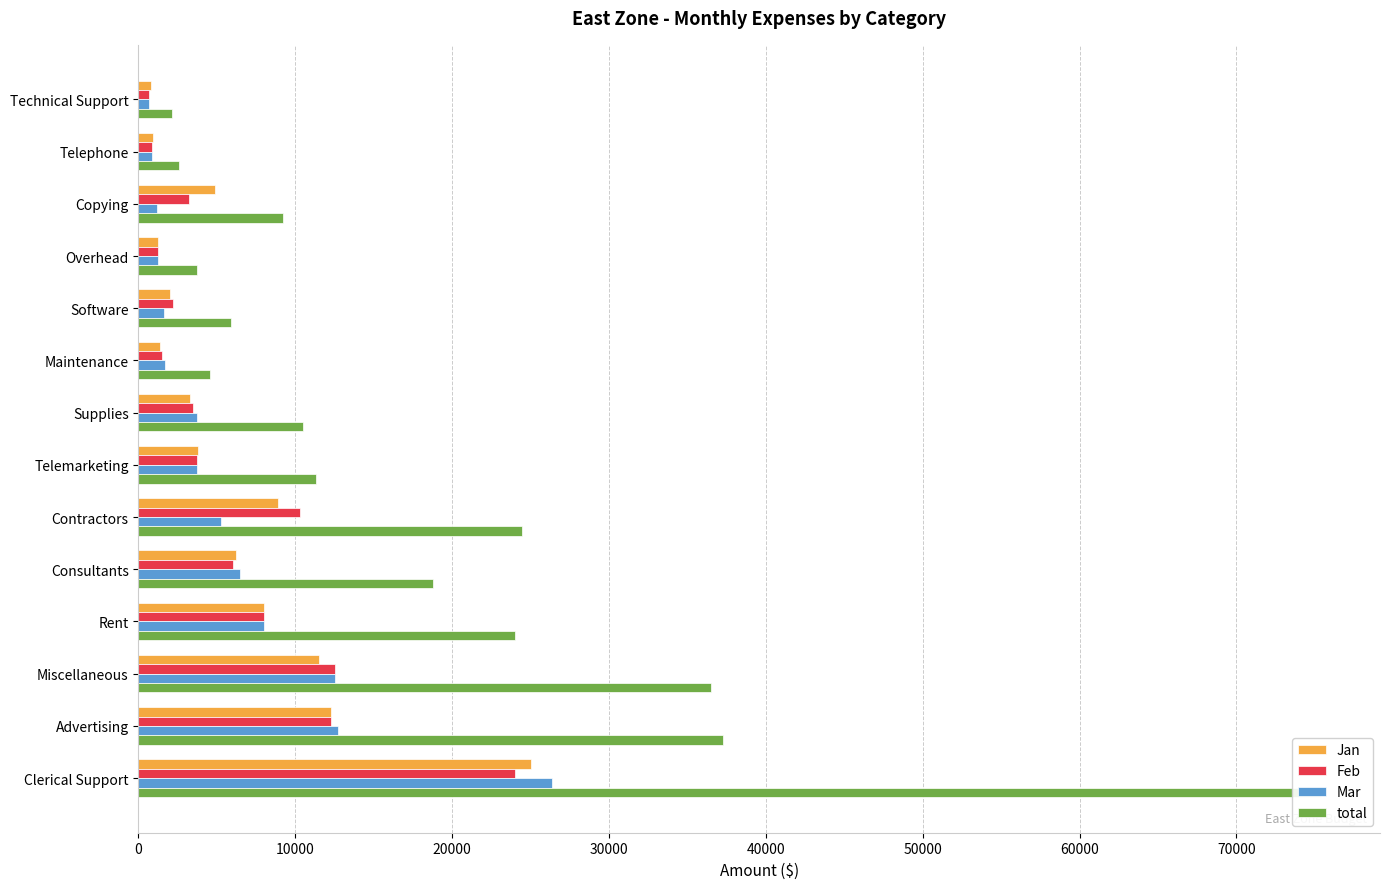

What is the total value across all series at Miscellaneous?

73000